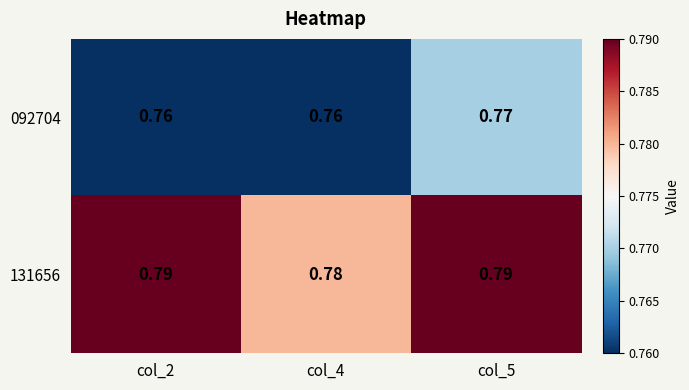

Which series has the largest total across all categories?

131656